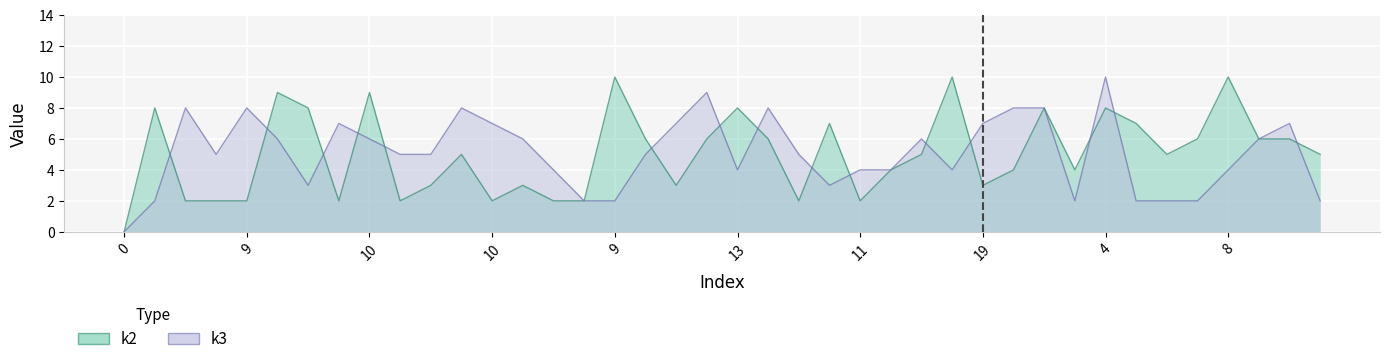

How many lines are shown in the chart?

2